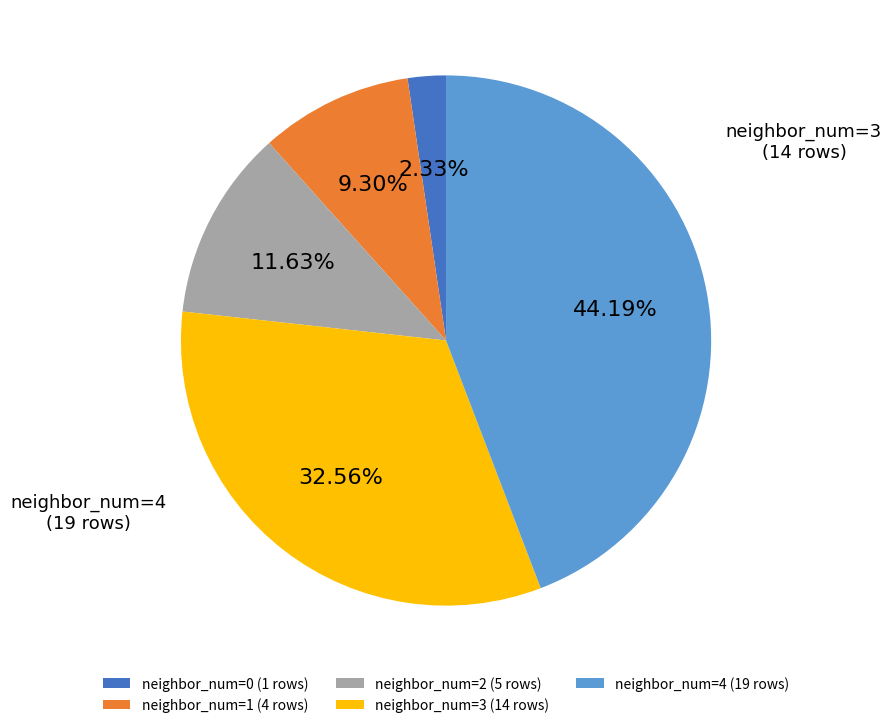

Rank the categories by value from lowest to highest.

neighbor_num=0 (1 rows), neighbor_num=1 (4 rows), neighbor_num=2 (5 rows), neighbor_num=3 (14 rows), neighbor_num=4 (19 rows)